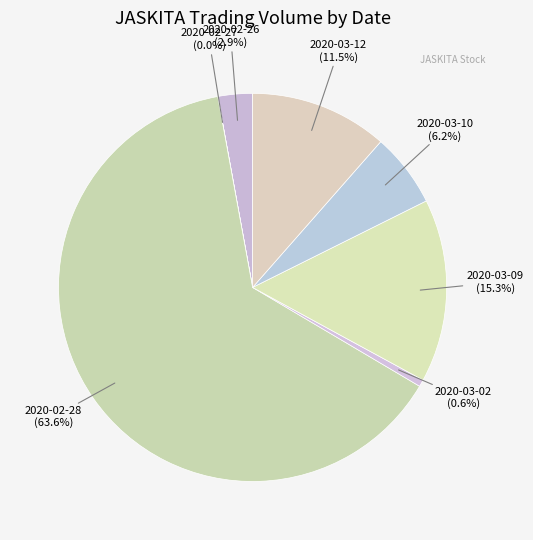

Is 2020-02-28 the majority of the pie?

Yes